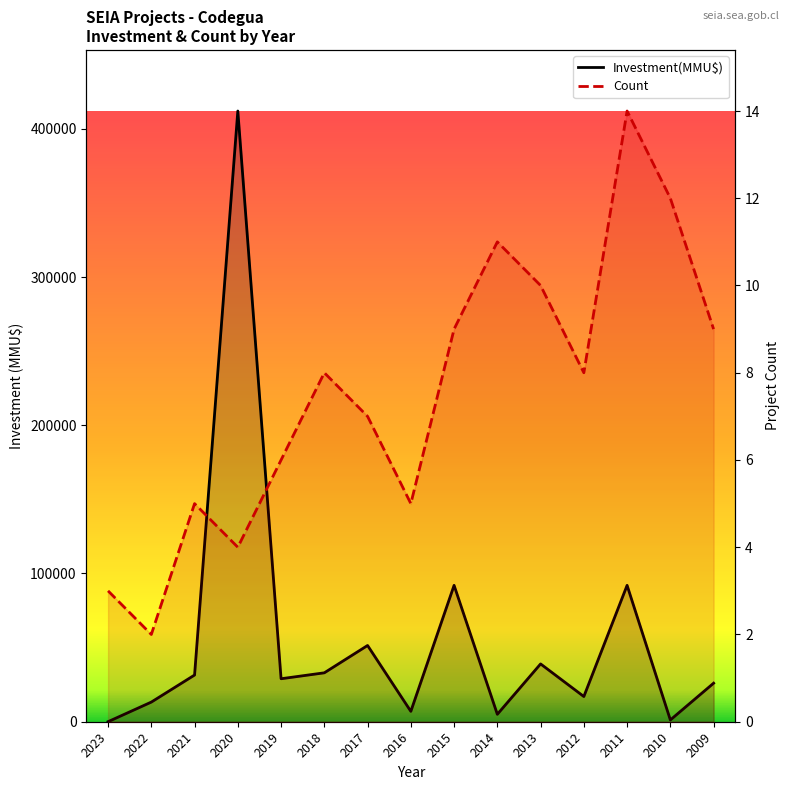

How many values in the Count series exceed 8?

6